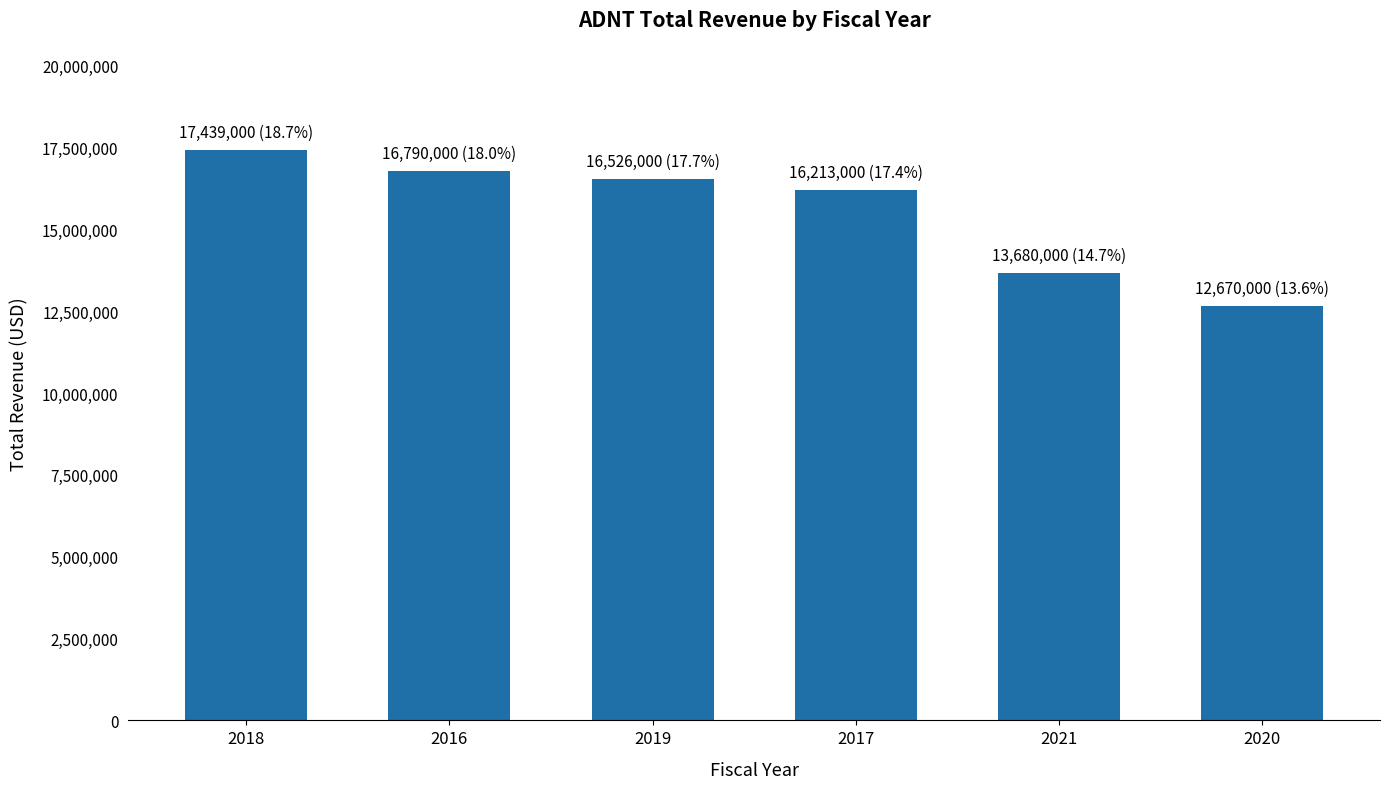

What is the smallest value displayed?

12670000